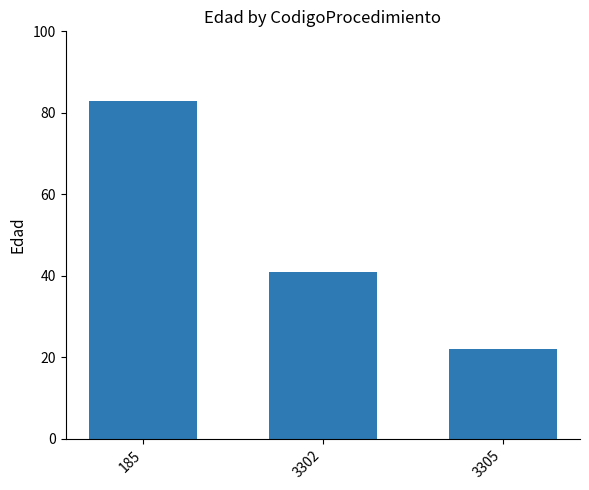

Rank the categories by value from highest to lowest.

185, 3302, 3305